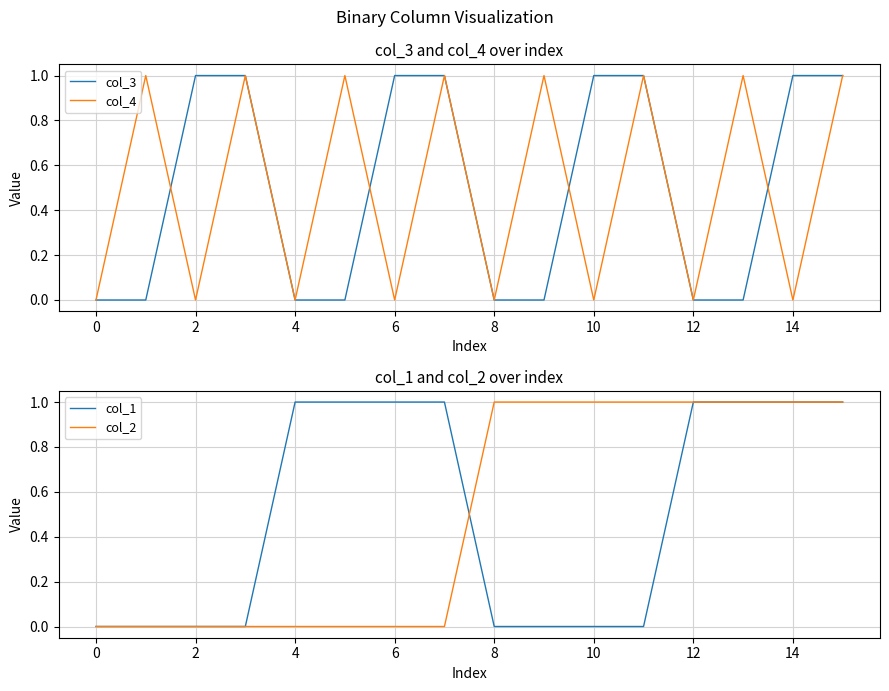

Reading left to right, what are all the values shown in this chart?

col_3: 0	0	1	1	0	0	1	1	0	0	1	1	0	0	1	1
col_4: 0	1	0	1	0	1	0	1	0	1	0	1	0	1	0	1
col_1: 0	0	0	0	1	1	1	1	0	0	0	0	1	1	1	1
col_2: 0	0	0	0	0	0	0	0	1	1	1	1	1	1	1	1